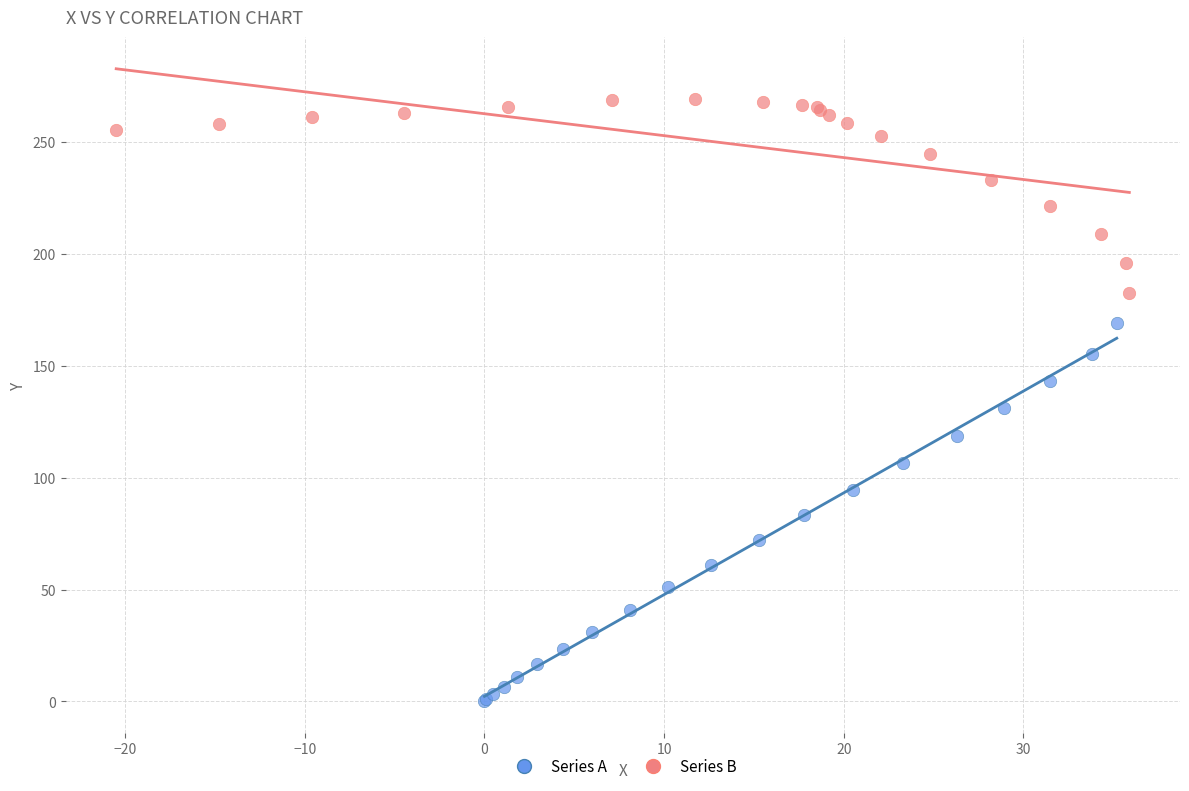

Which series has the widest spread of Y values?

Series A